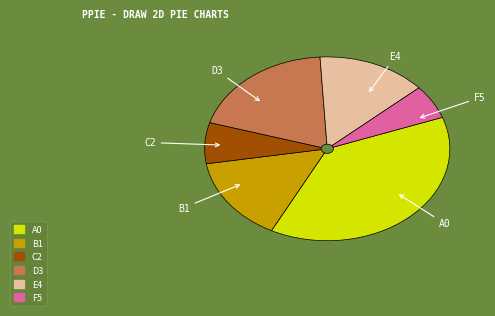

Is there any slice that represents more than half of the pie?

No